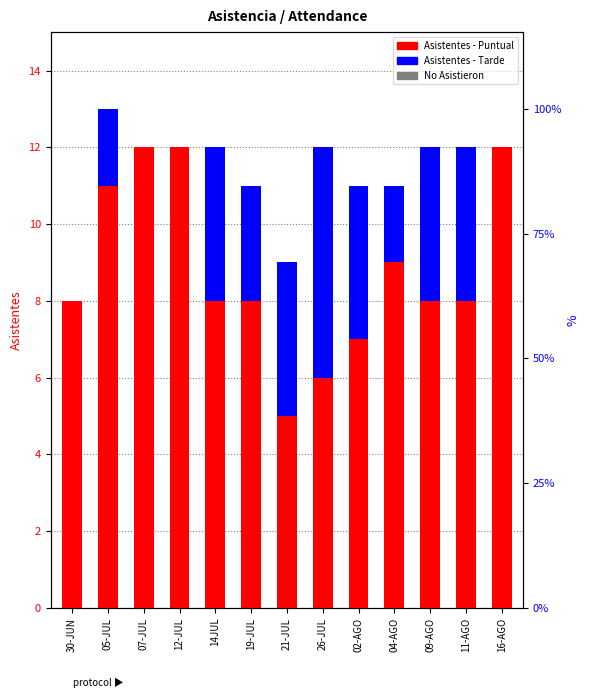

Does the chart contain any negative values?

No